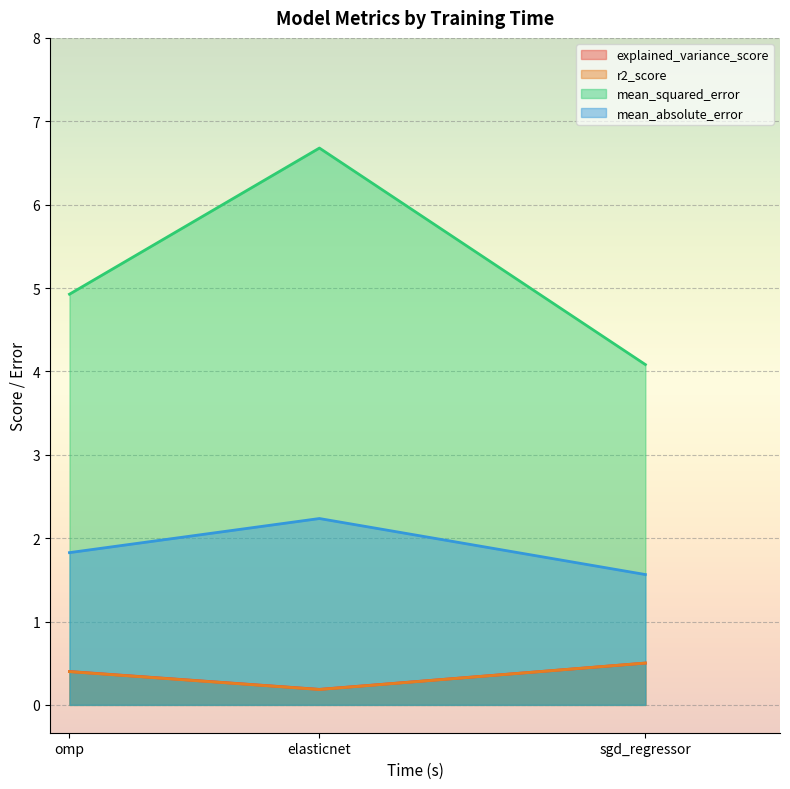

Reading left to right, transcribe all the data shown in this chart.

explained_variance_score: 0.4	0.2	0.5
r2_score: 0.4	0.2	0.5
mean_squared_error: 4.9	6.7	4.1
mean_absolute_error: 1.8	2.2	1.6